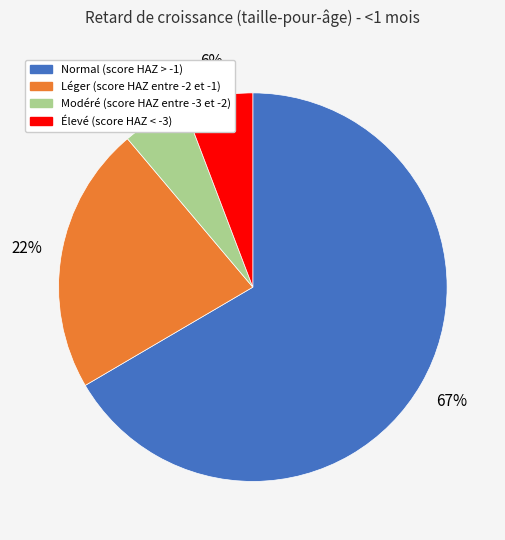

What is the largest slice in the pie chart?

Normal (score HAZ > -1)